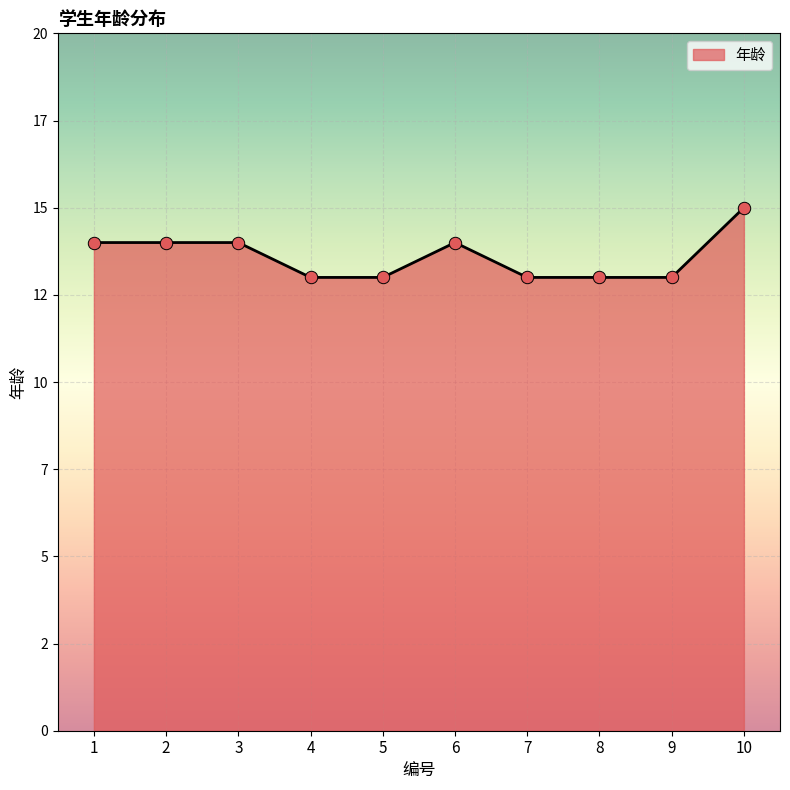

What is the change in value from 2 to 4?

-1